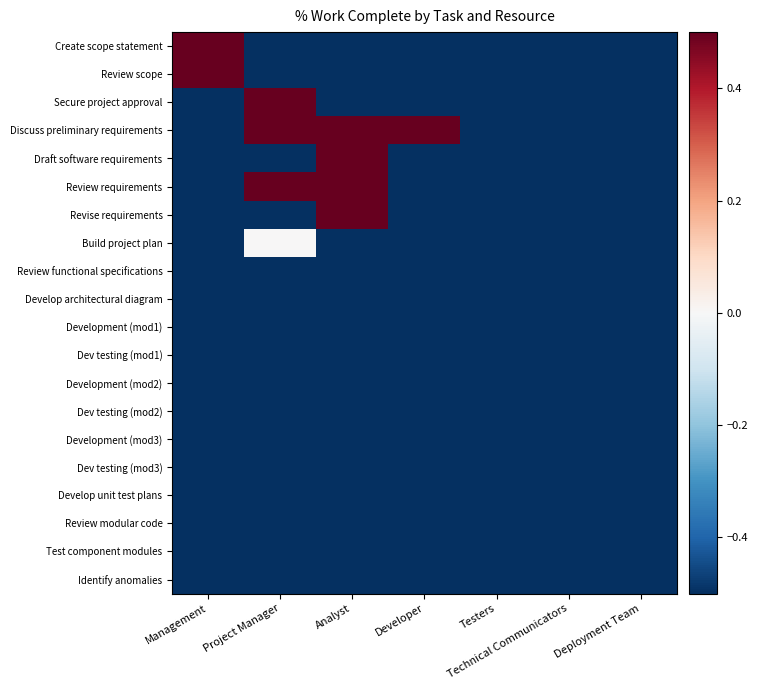

List the series in order of their peak value, lowest first.

Review functional specifications, Develop architectural diagram, Development (mod1), Dev testing (mod1), Development (mod2), Dev testing (mod2), Development (mod3), Dev testing (mod3), Develop unit test plans, Review modular code, Test component modules, Identify anomalies, Build project plan, Create scope statement, Review scope, Secure project approval, Discuss preliminary requirements, Draft software requirements, Review requirements, Revise requirements